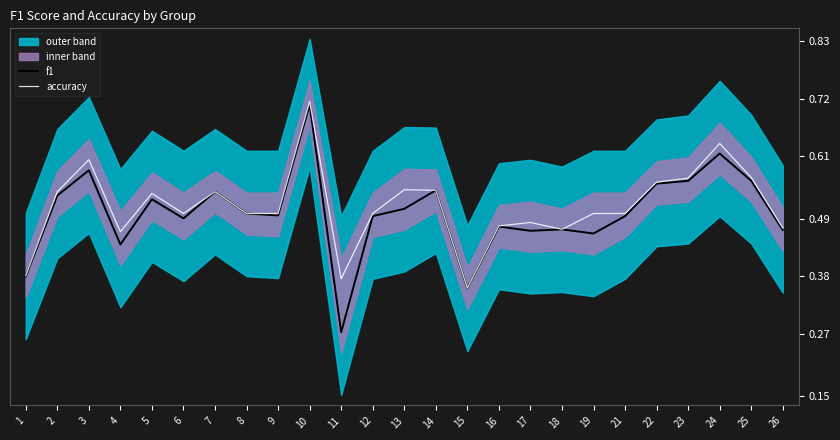

Reading left to right, list all the values displayed in this chart.

f1: 0.4	0.5	0.6	0.4	0.5	0.5	0.5	0.5	0.5	0.7	0.3	0.5	0.5	0.5	0.4	0.5	0.5	0.5	0.5	0.5	0.6	0.6	0.6	0.6	0.5
accuracy: 0.4	0.5	0.6	0.5	0.5	0.5	0.5	0.5	0.5	0.7	0.4	0.5	0.5	0.5	0.4	0.5	0.5	0.5	0.5	0.5	0.6	0.6	0.6	0.6	0.5